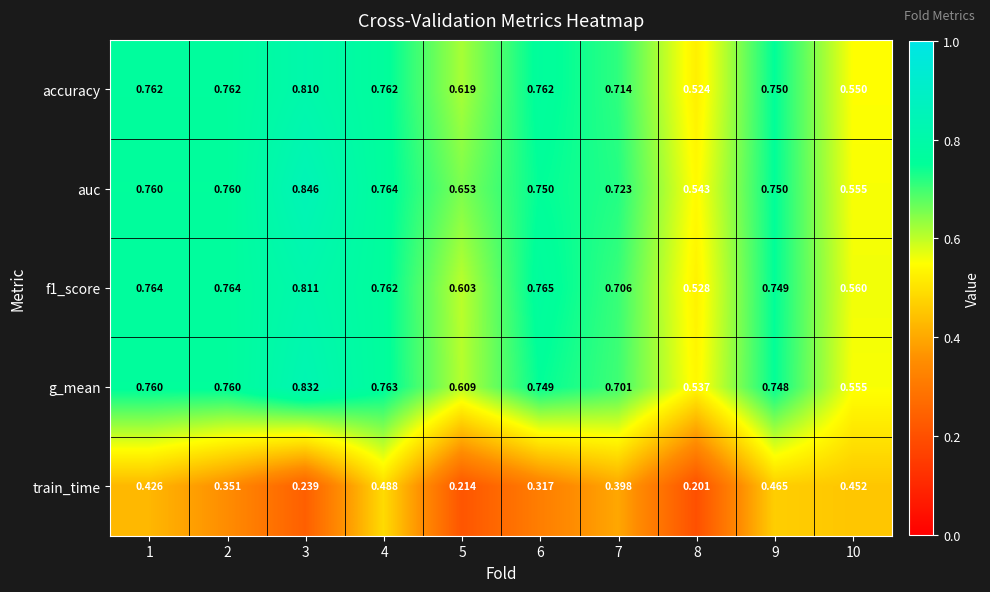

Between 4 and 7, which series saw the biggest shift?

train_time